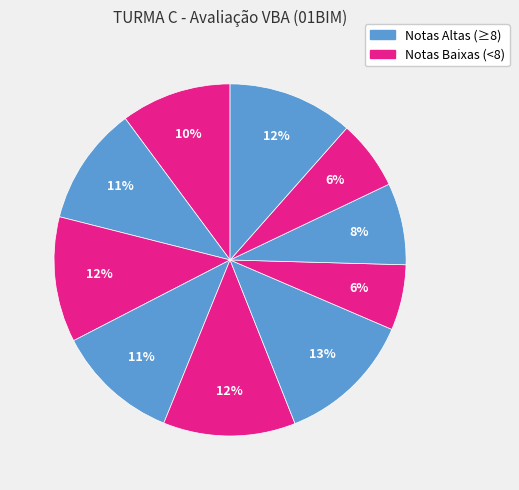

How many segments does this pie chart have?

10